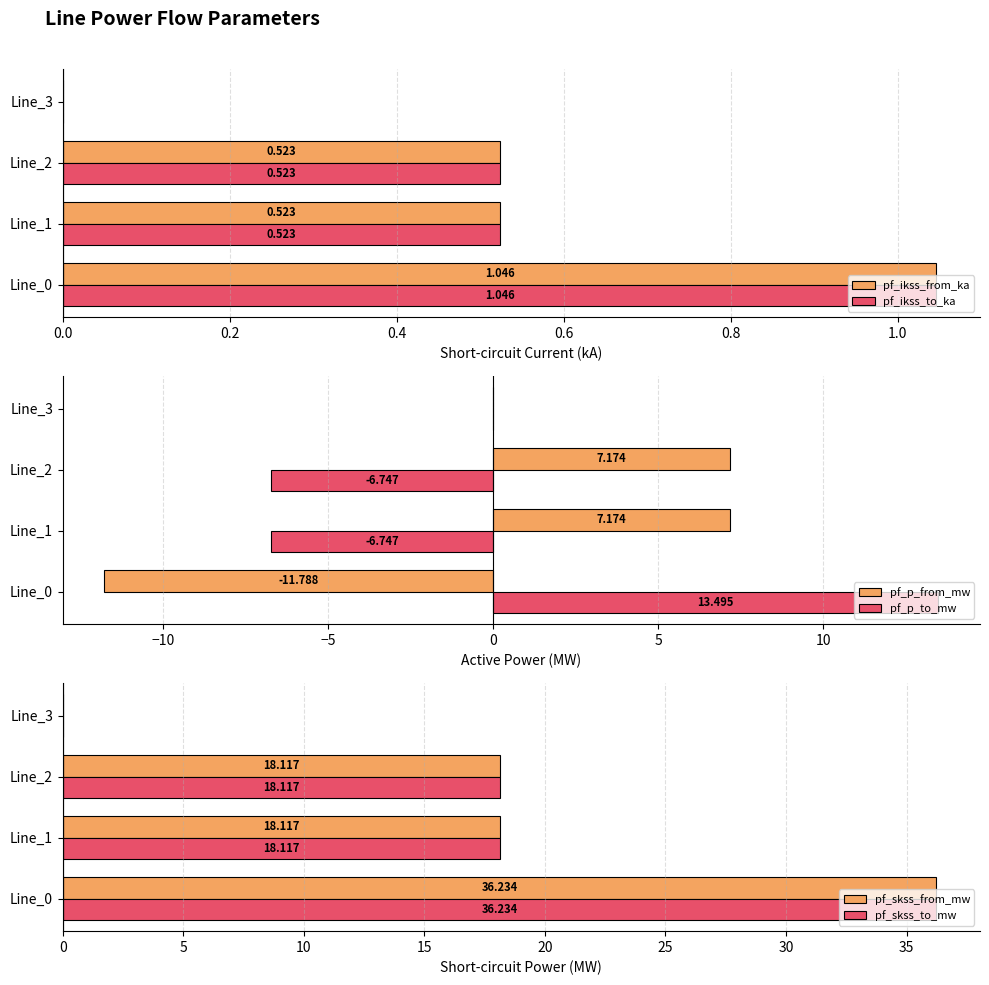

The pf_p_to_mw series shows -11.6 at Line_3. True or false?

False